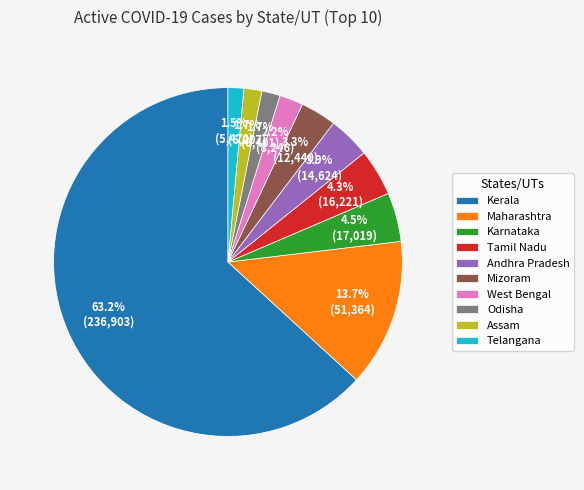

Is there any slice that represents more than half of the pie?

Yes